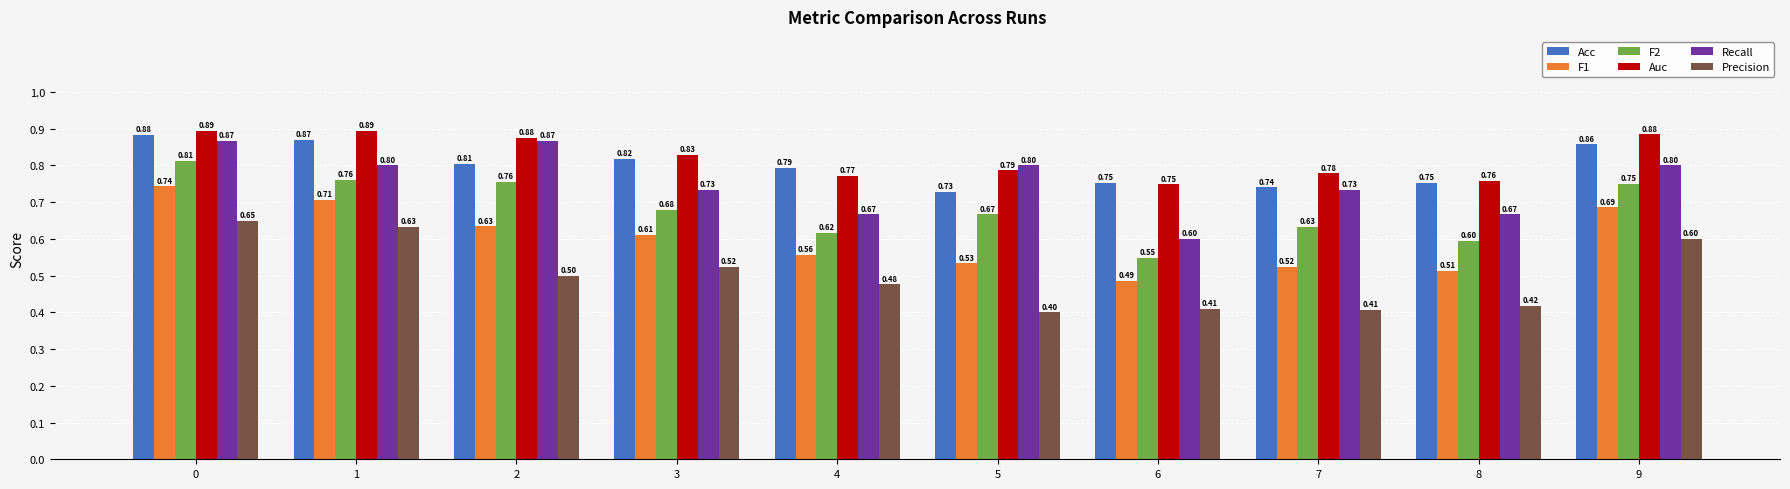

List the series in order of their peak value, highest first.

Auc, Acc, Recall, F2, F1, Precision